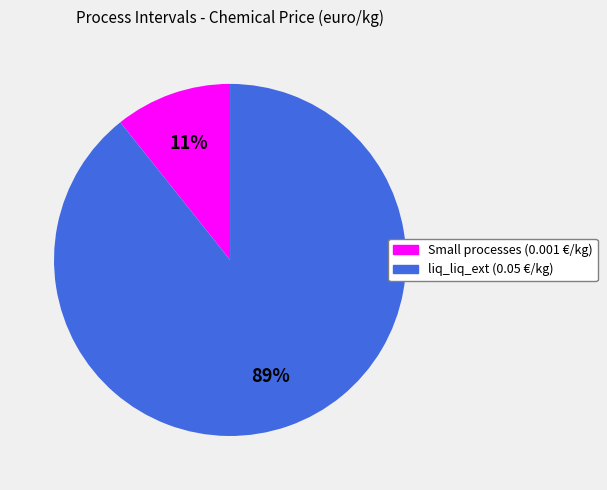

To the nearest percent, what is the average slice percentage?

50%